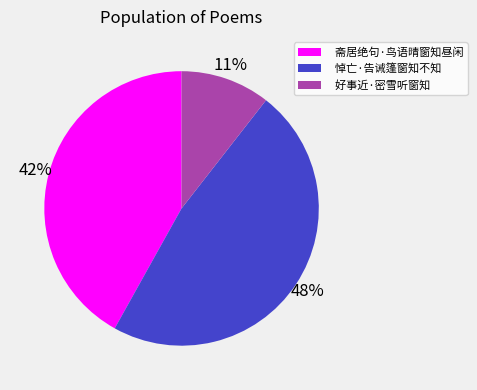

To the nearest percent, what is the average slice percentage?

33%